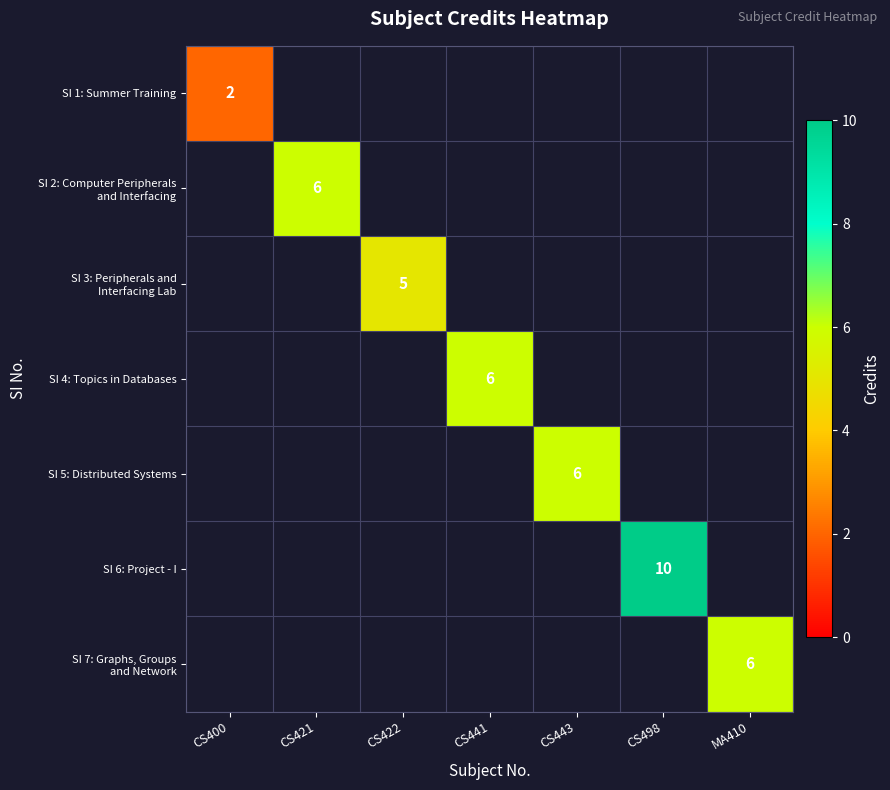

What is the highest value of the SI 1: Summer Training series?

2.0